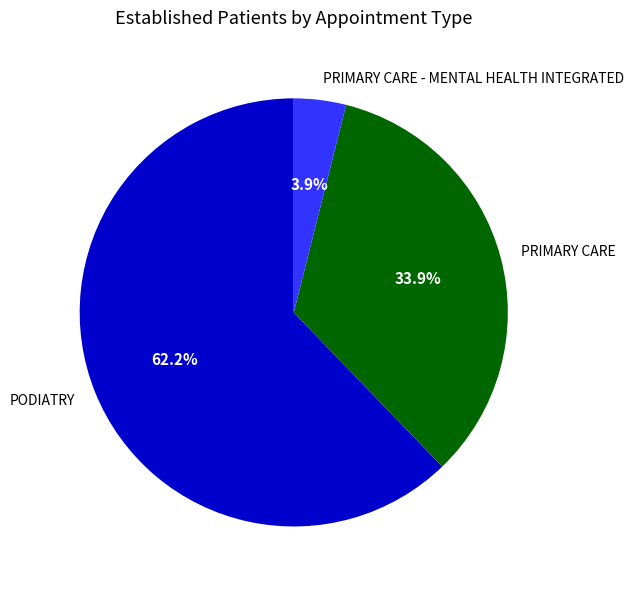

Which category accounts for the majority?

PODIATRY